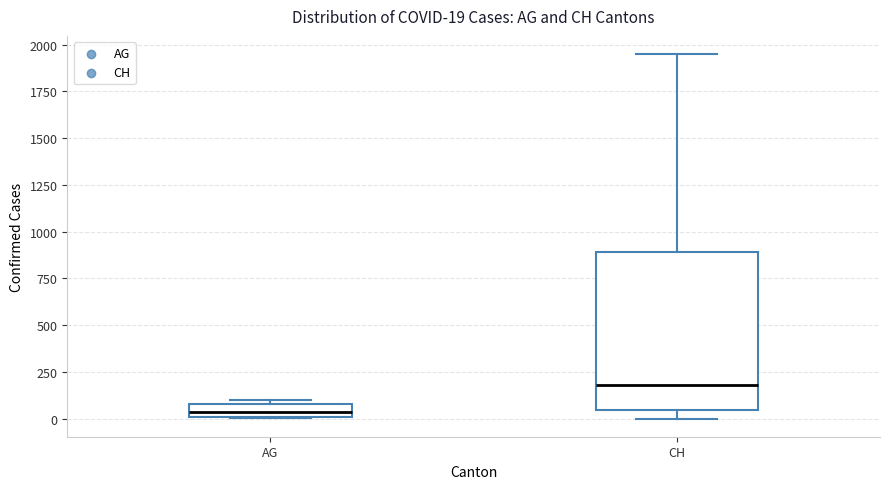

Comparing the boxes themselves (not the whiskers), which one is the tallest?

CH